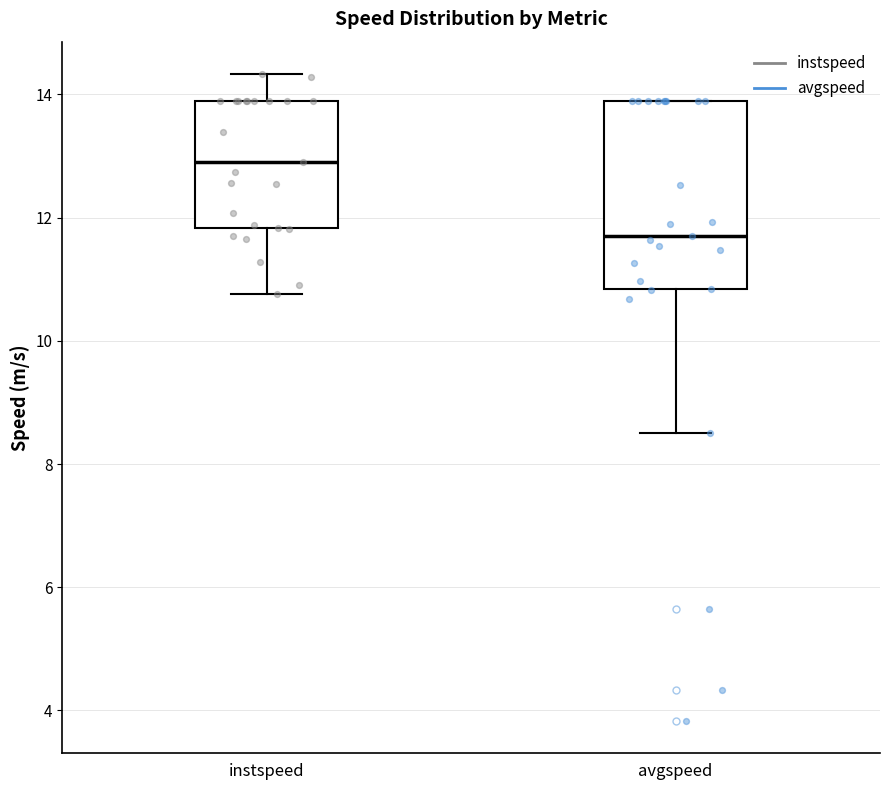

Which box is the tallest, from its lower edge to its upper edge?

avgspeed